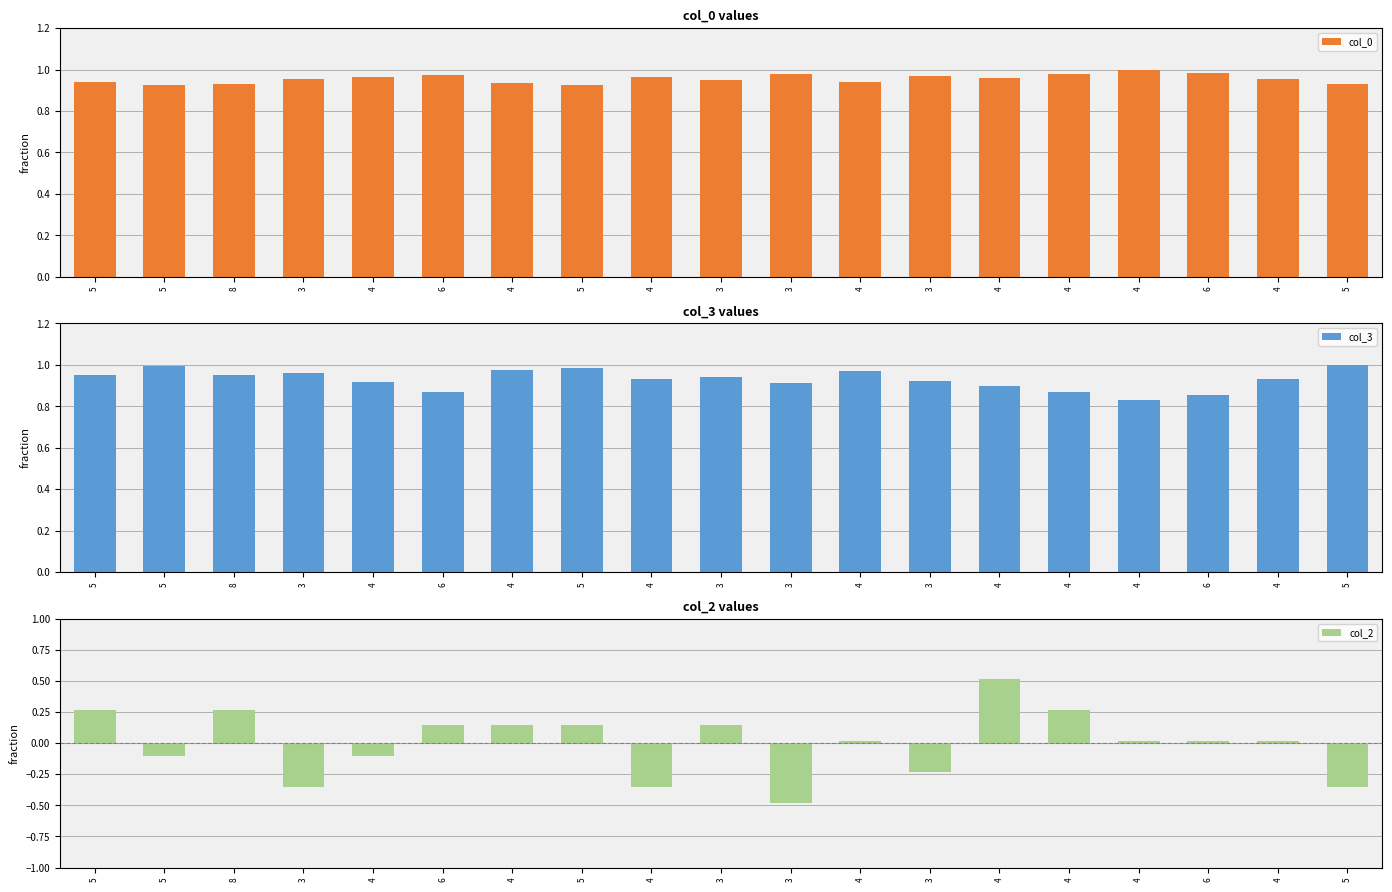

What is the label of the 2nd bar from the left?

5